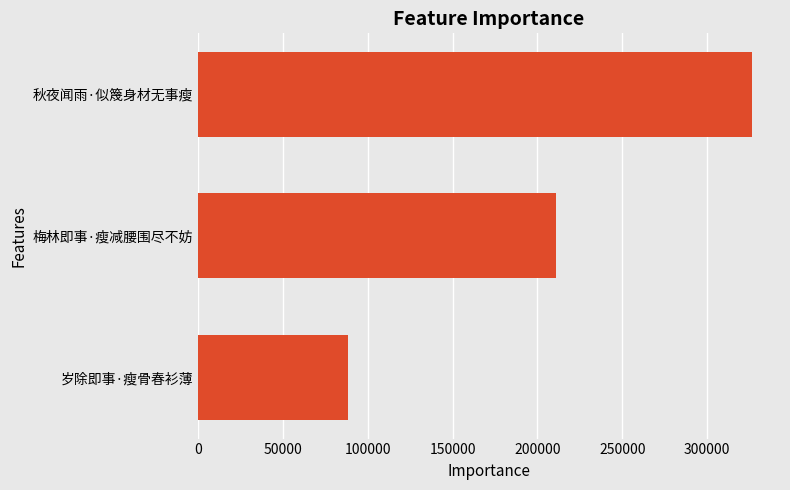

How many data points does each series have?

3